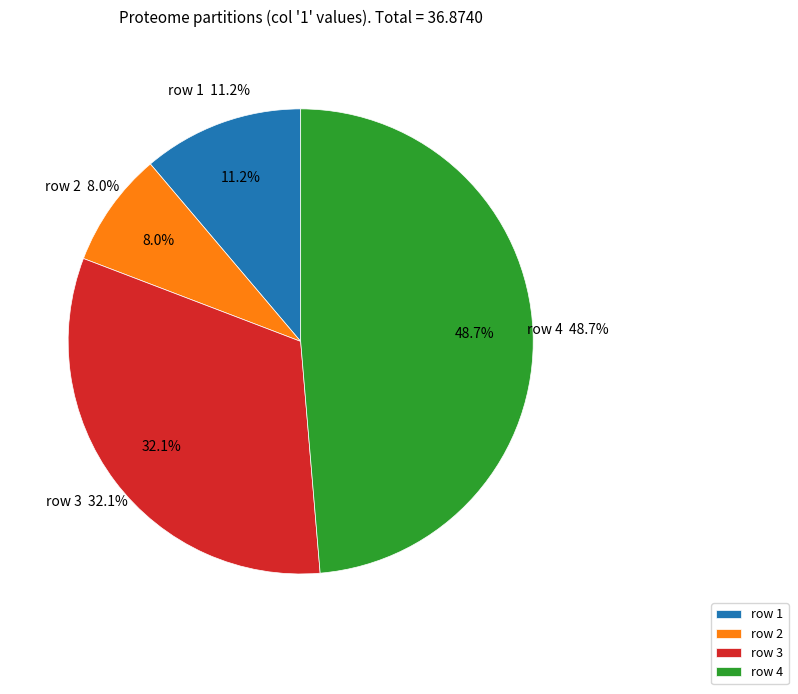

How many segments does this pie chart have?

4